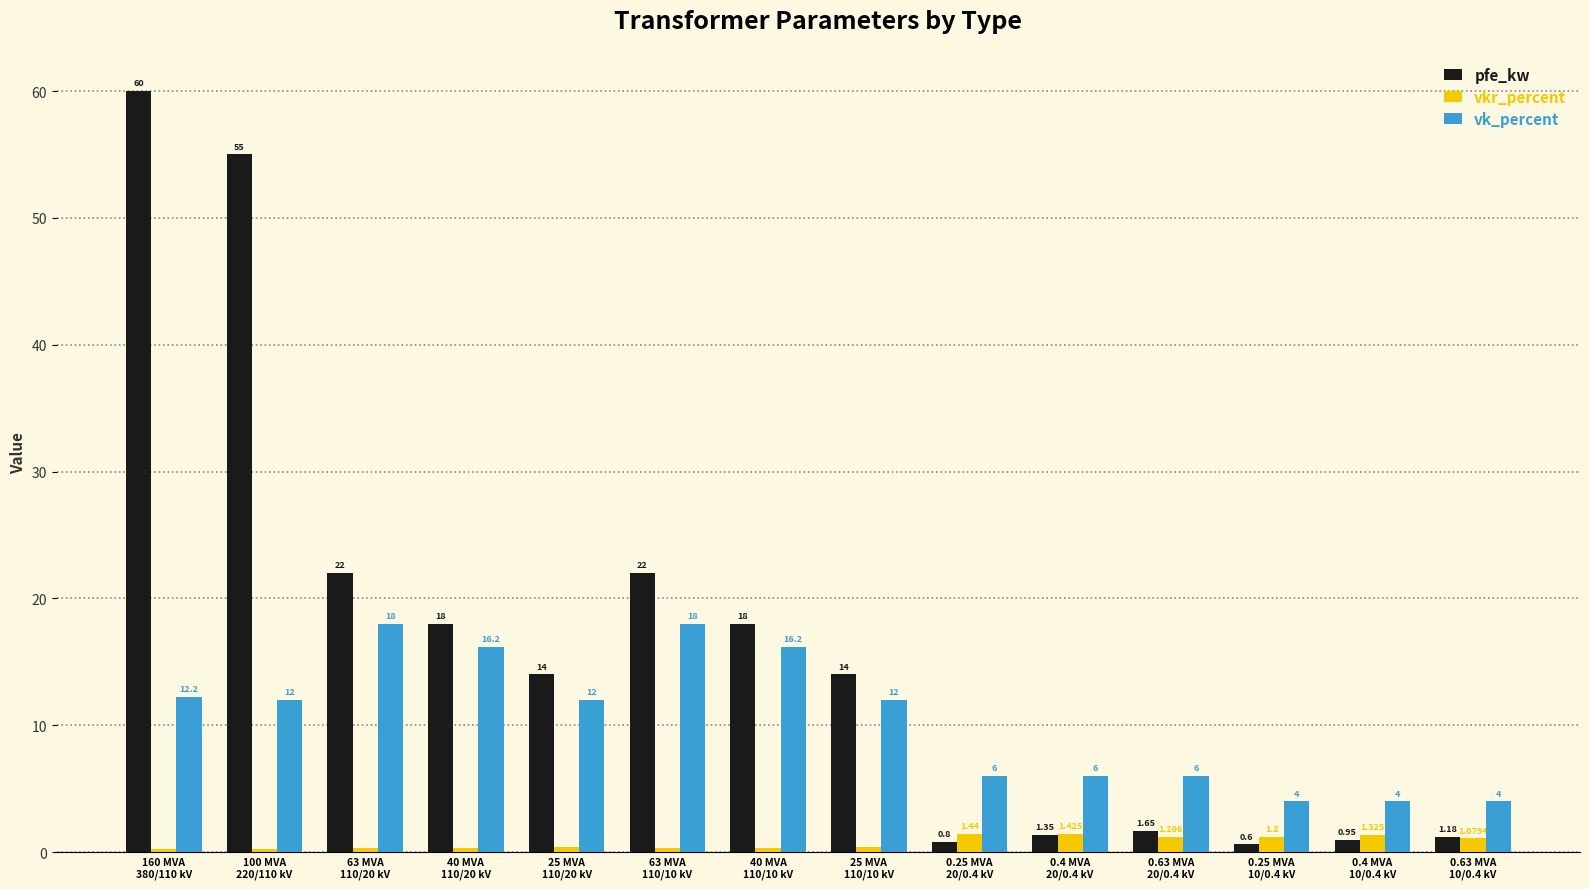

List the series in order of their overall mean, highest first.

pfe_kw, vk_percent, vkr_percent